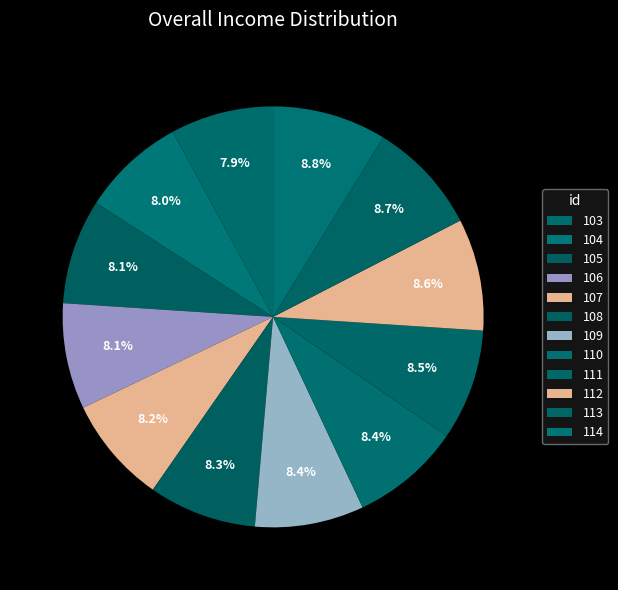

Is 111 the majority of the pie?

No